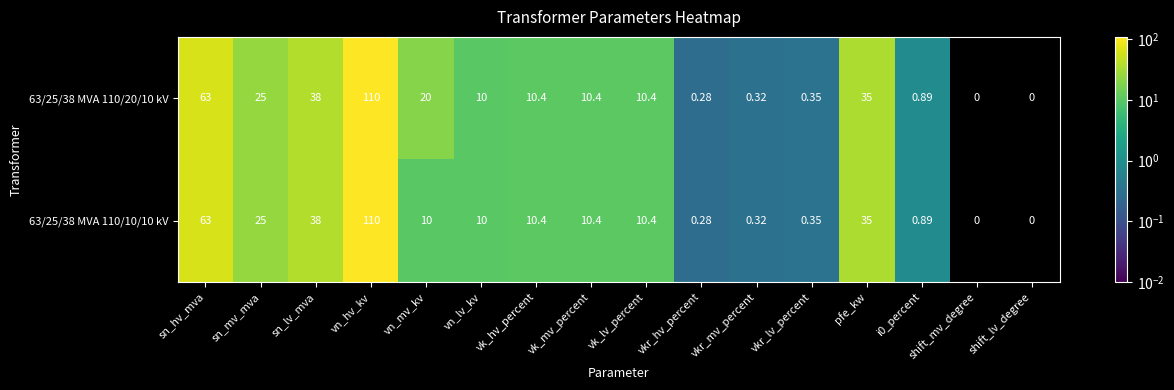

Where does the 63/25/38 MVA 110/20/10 kV series first go above 10?

sn_hv_mva